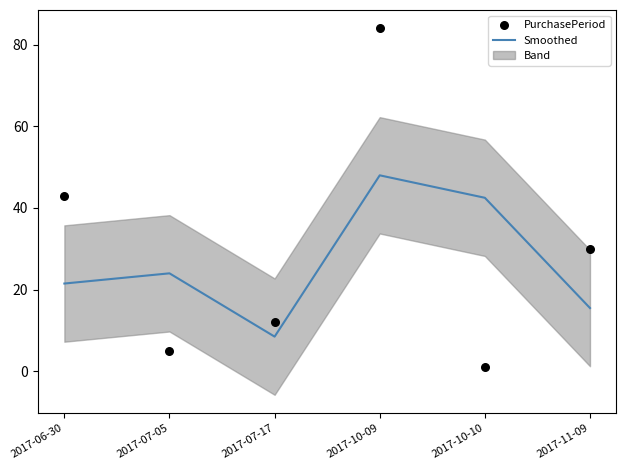

Which series contains the highest Y value?

PurchasePeriod